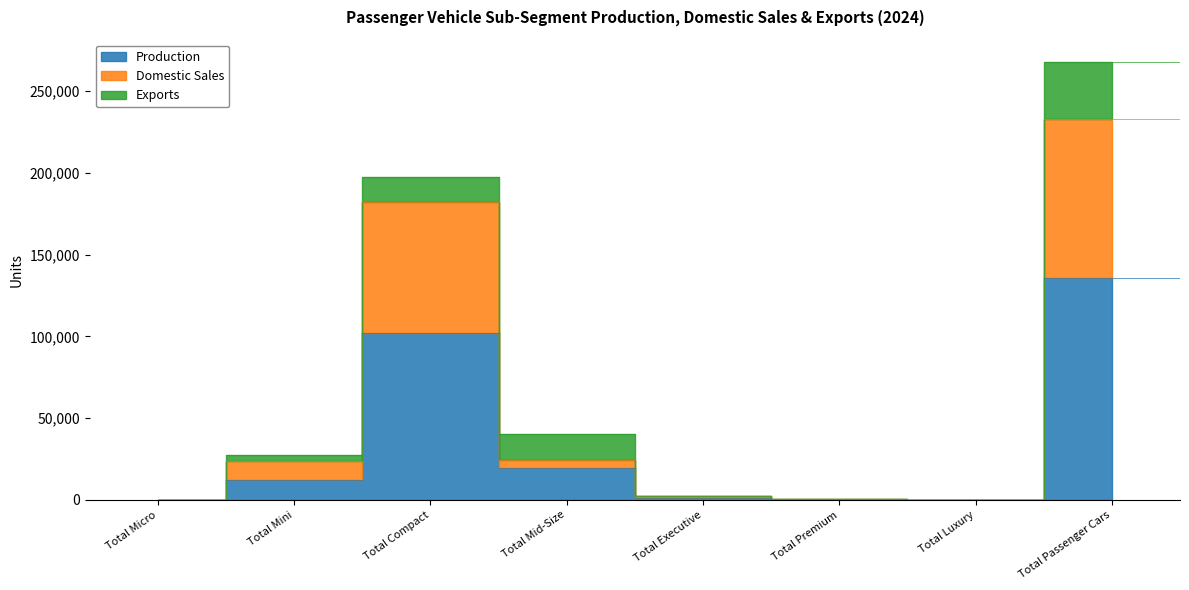

What is the greatest value displayed?

135585